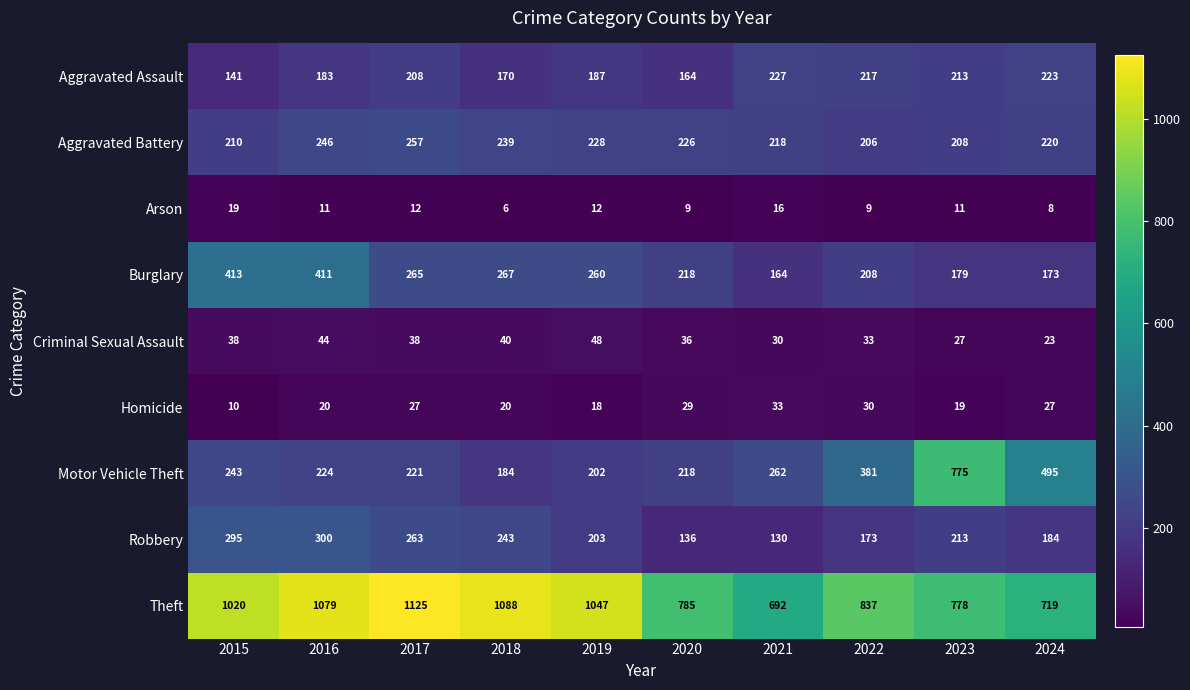

At 2022, list the series in order from smallest to largest.

Arson, Homicide, Criminal Sexual Assault, Robbery, Aggravated Battery, Burglary, Aggravated Assault, Motor Vehicle Theft, Theft